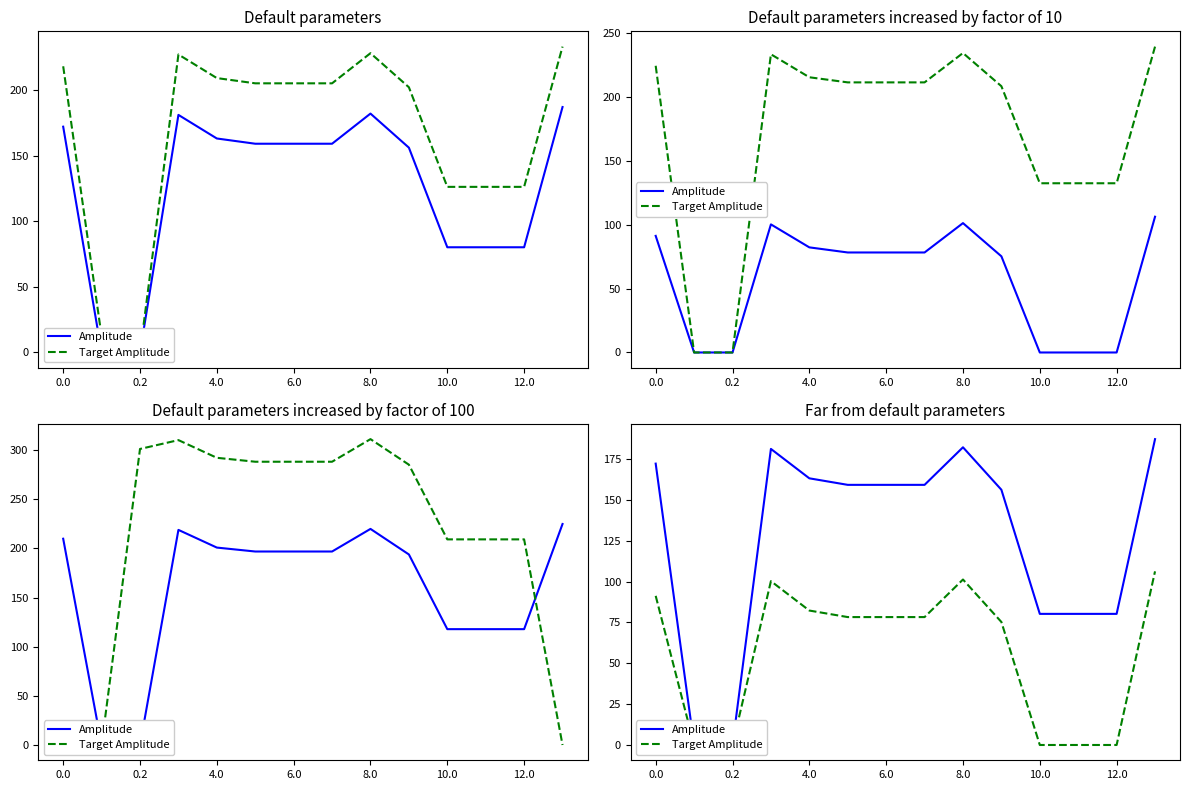

How many categories are shown in the chart?

14